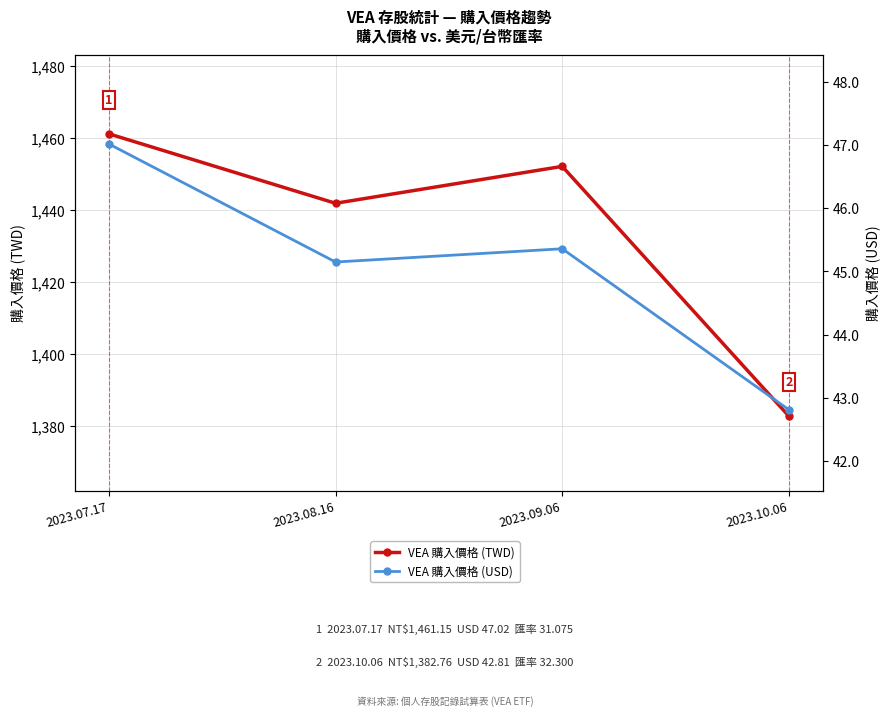

What is the difference between the maximum and minimum values in the VEA 購入價格 (USD) series?

4.2